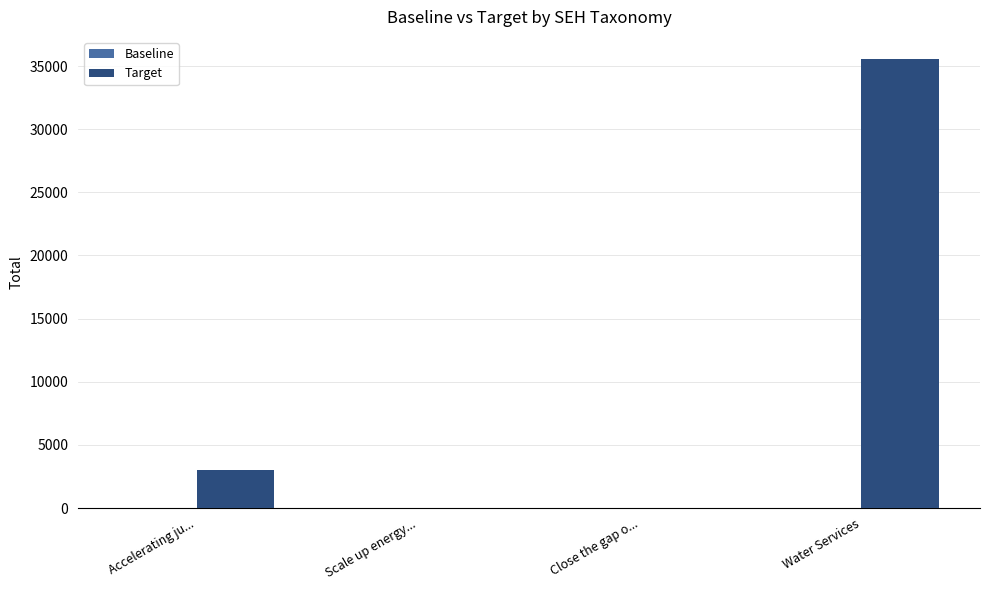

Which has a higher value, Water Services or Scale up energy...?

Water Services